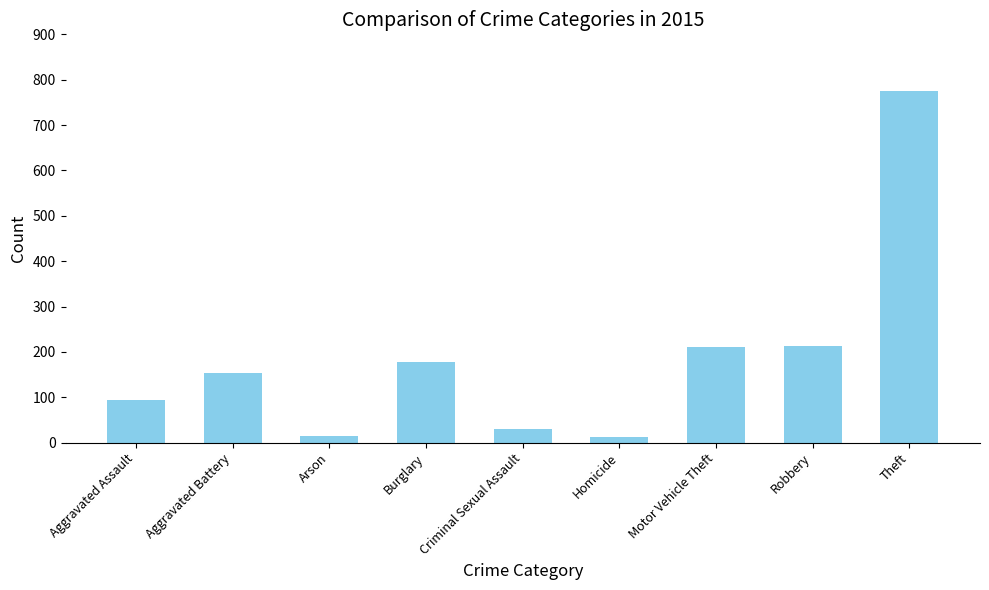

What is the smallest value displayed?

13